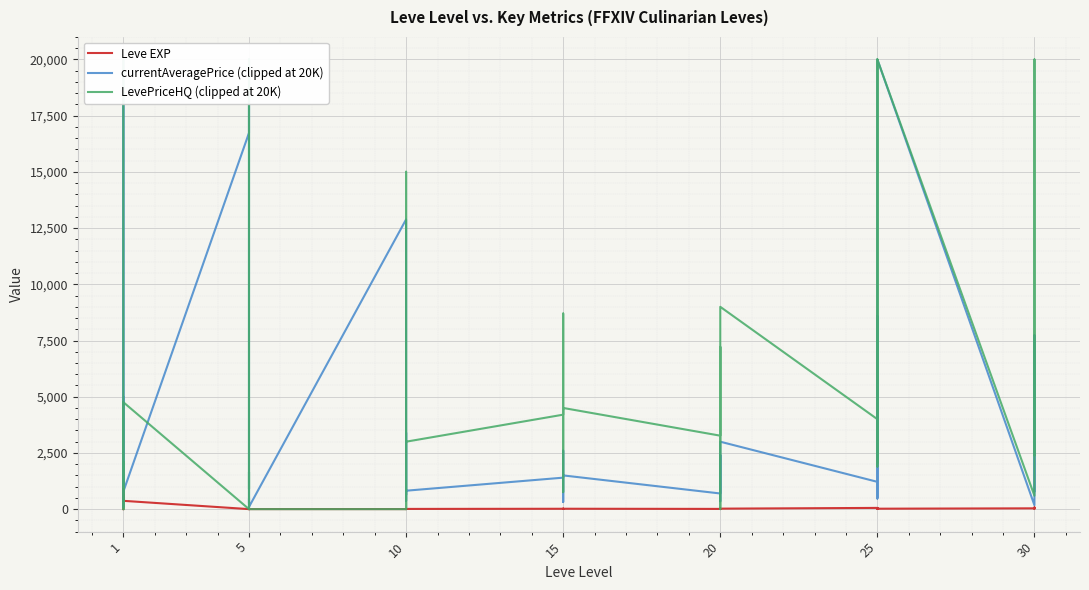

How many lines are shown in the chart?

3